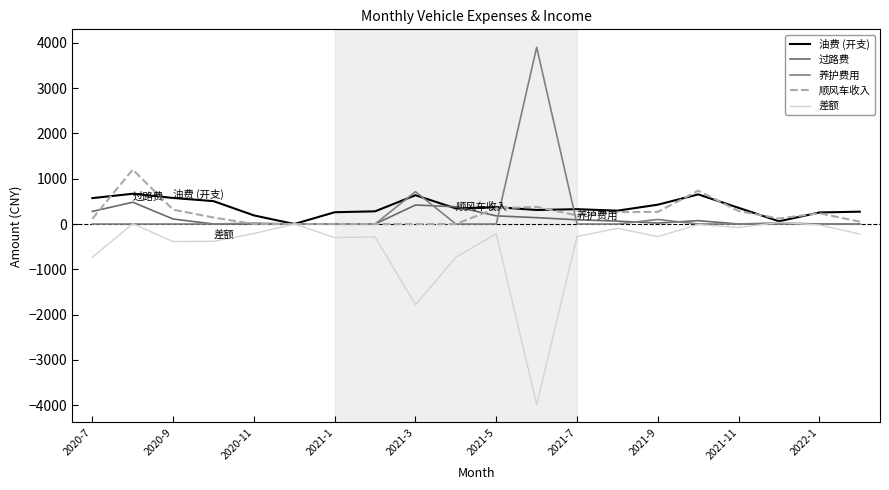

How many values in the 差额 series exceed -221?

9